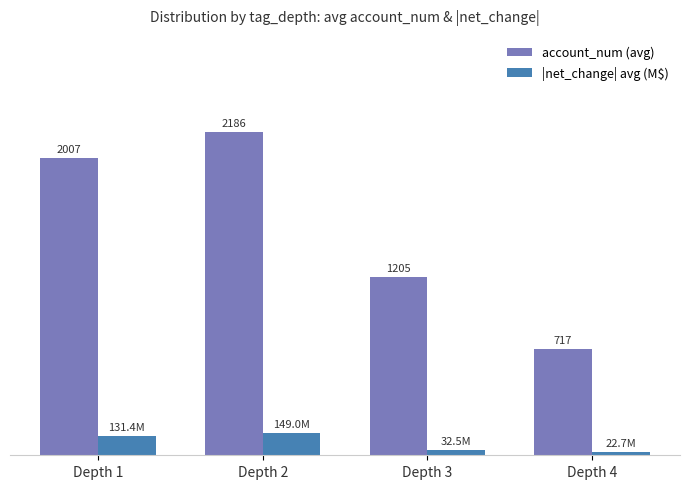

Rank the series by their average value, from highest to lowest.

account_num (avg), |net_change| avg (M$)